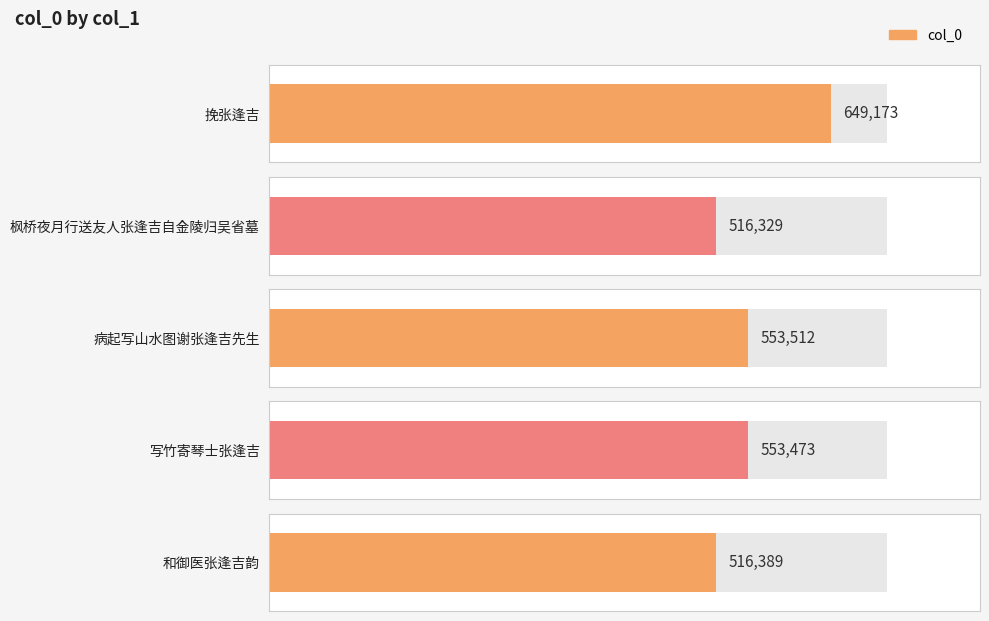

What is the label of the 3rd bar from the right?

病起写山水图谢张逢吉先生